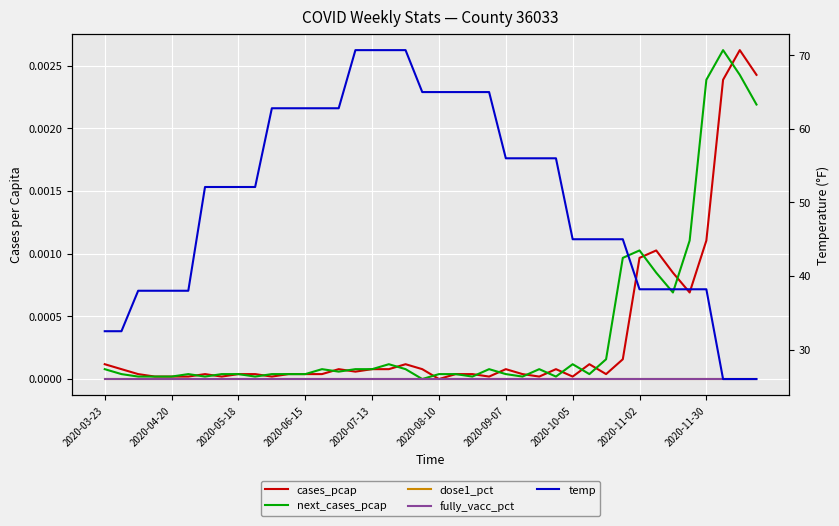

True or false: temp and fully_vacc_pct cross at least once.

False